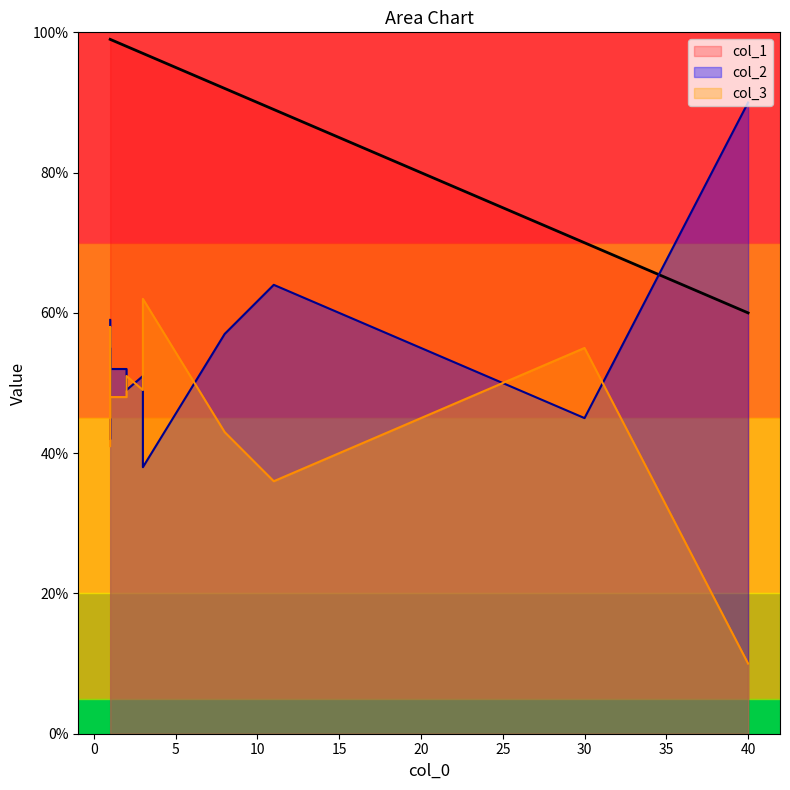

Reading left to right, extract all data points from this chart.

col_2: 57	64	52	59	45	52	55	42	90	51	38	49
col_3: 43	36	48	41	55	48	45	58	10	49	62	51
col_1: 92	89	98	99	70	99	99	99	60	97	97	98